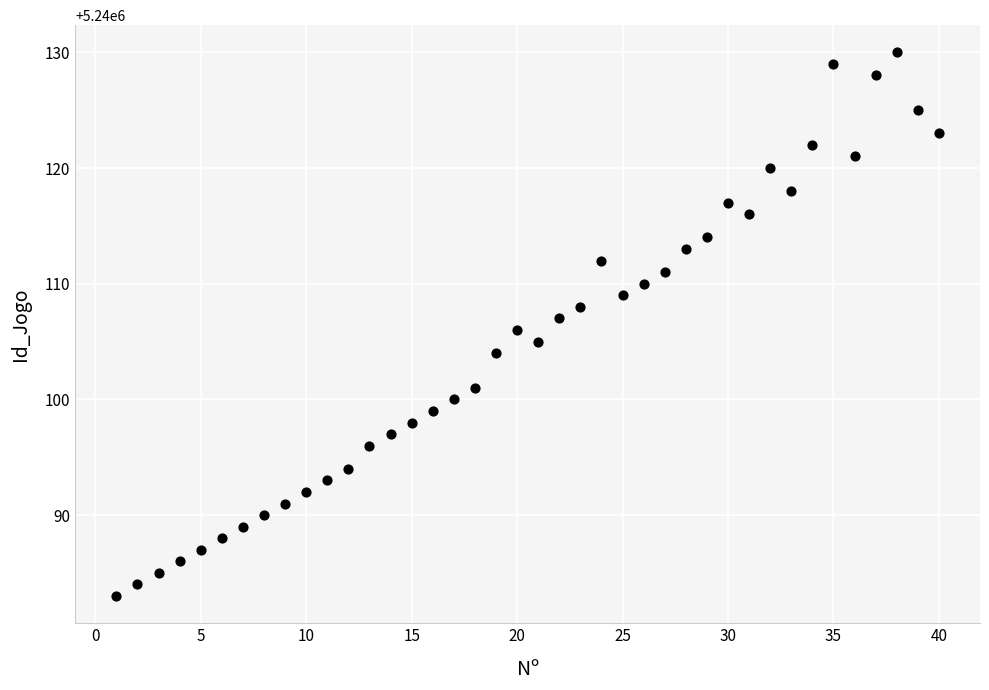

What is the range of X values (max minus min)?

39